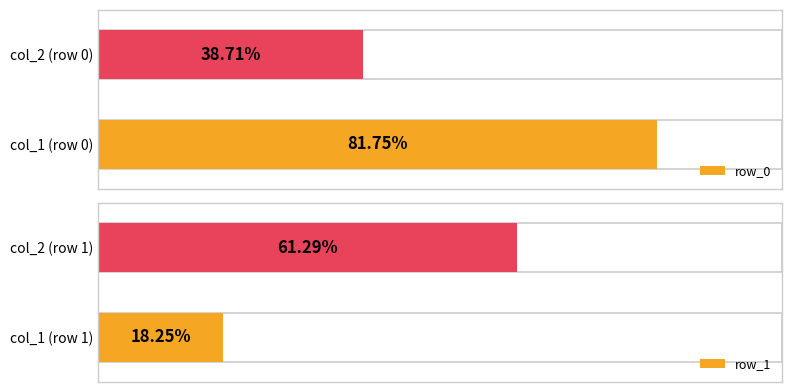

Is it true that row_1 equals 0.2 at 0?

True